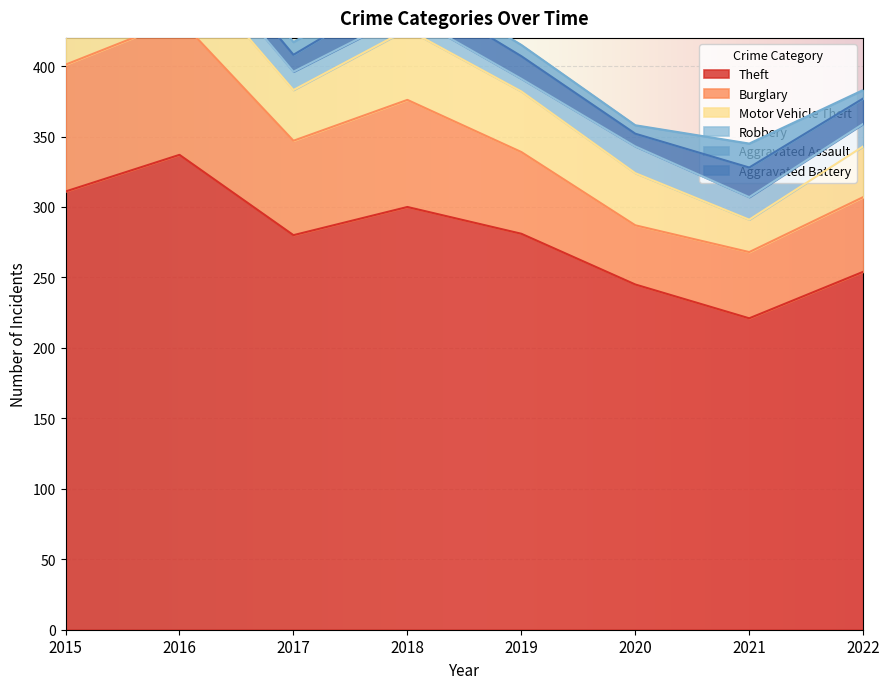

What is the value of the Aggravated Battery point at the 2nd from the left?

13